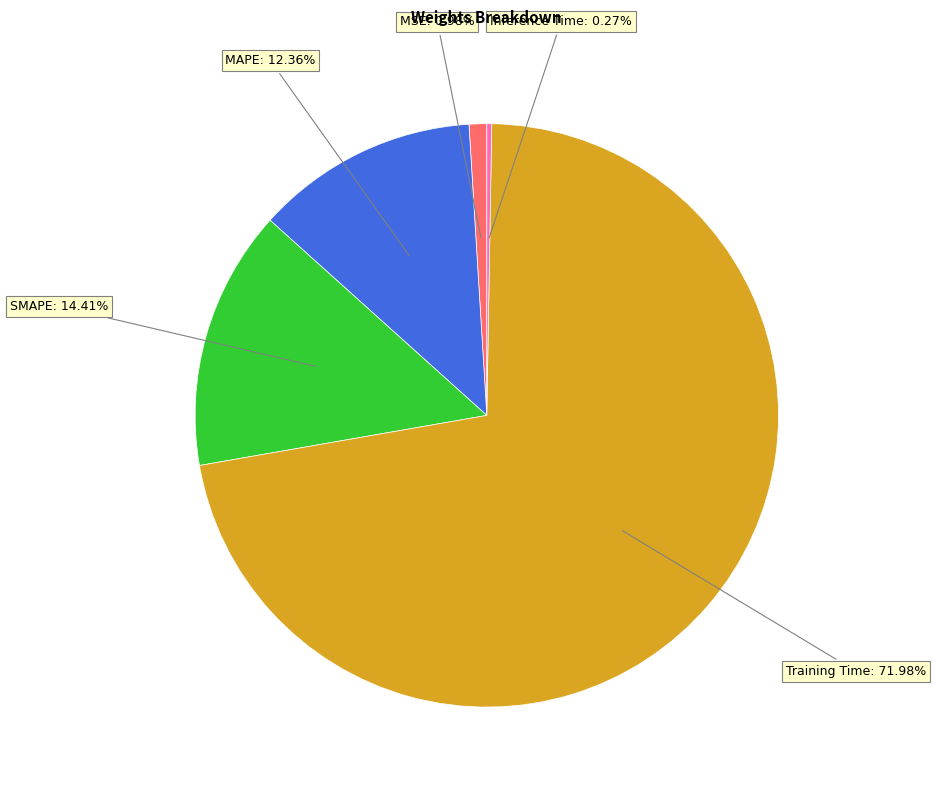

What is the largest slice in the pie chart?

Training Time